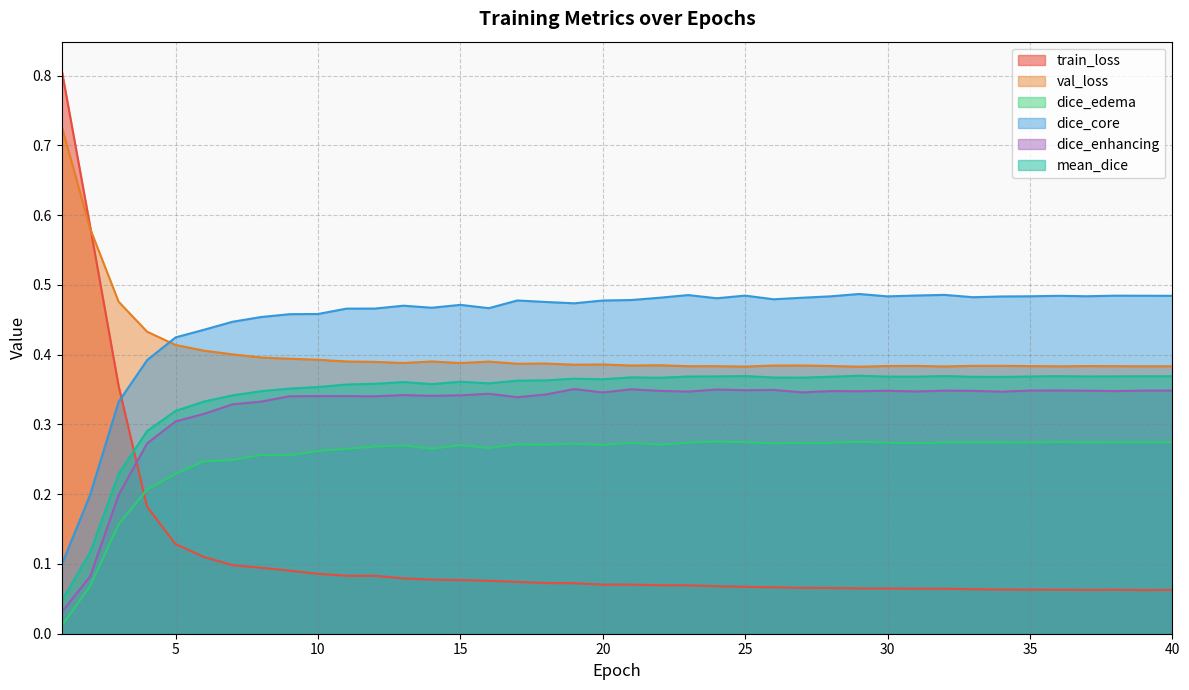

Where is the first local minimum for mean_dice?

14